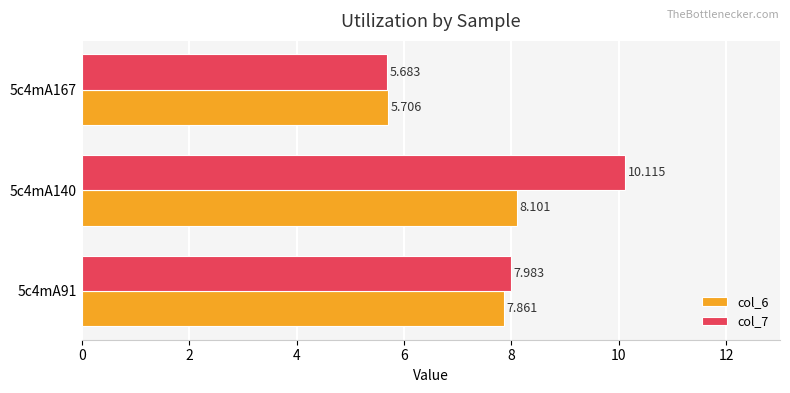

Rank the series by their average value, from lowest to highest.

col_6, col_7